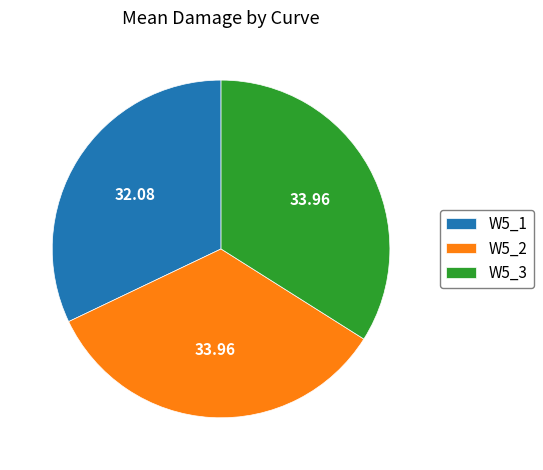

Do W5_2 and W5_3 together represent more than half of the pie?

Yes